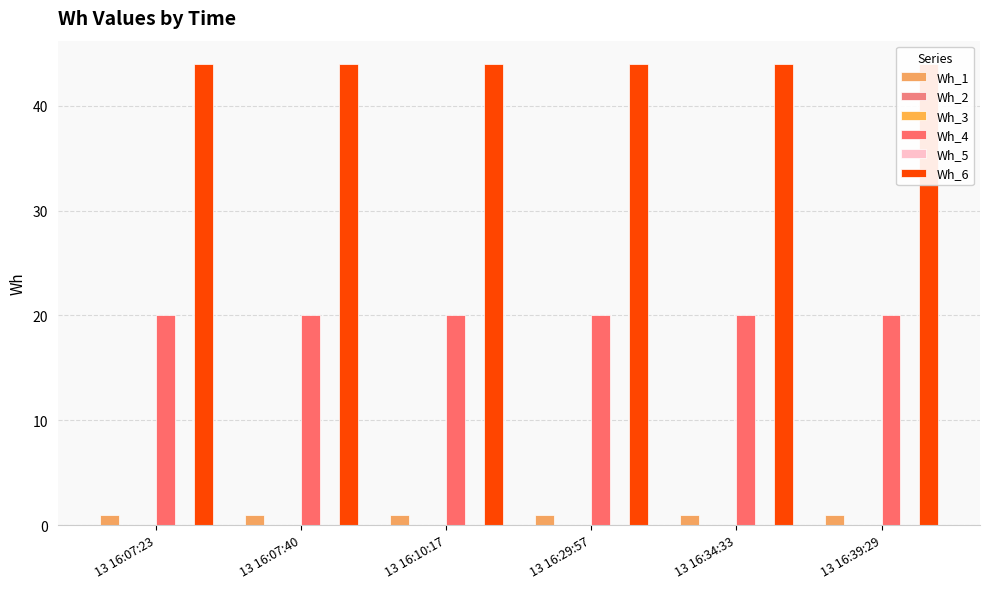

Which category has the highest value in the Wh_6 series?

13 16:07:23